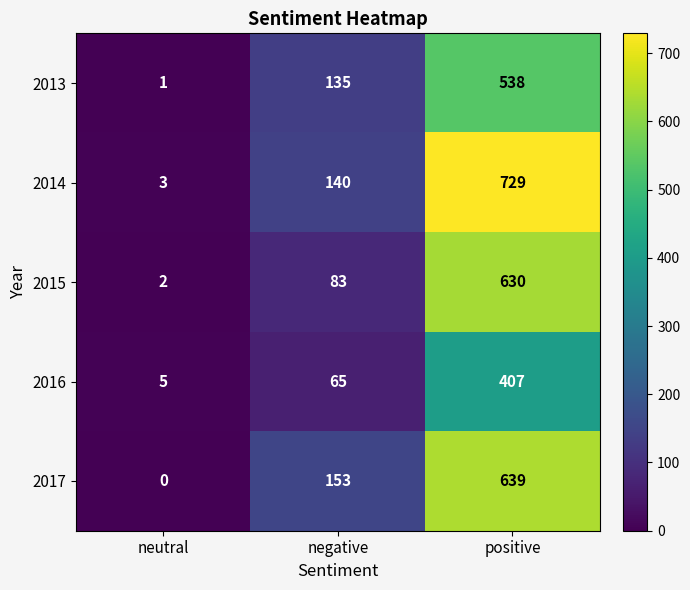

At which category is the sum across all series the highest?

positive